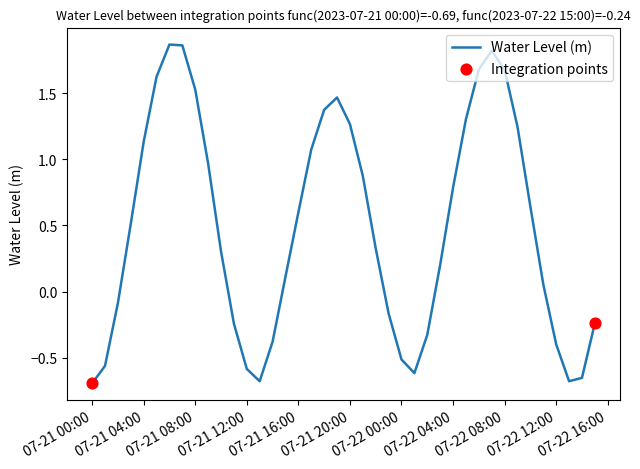

What is the difference between the maximum and minimum values?

2.6